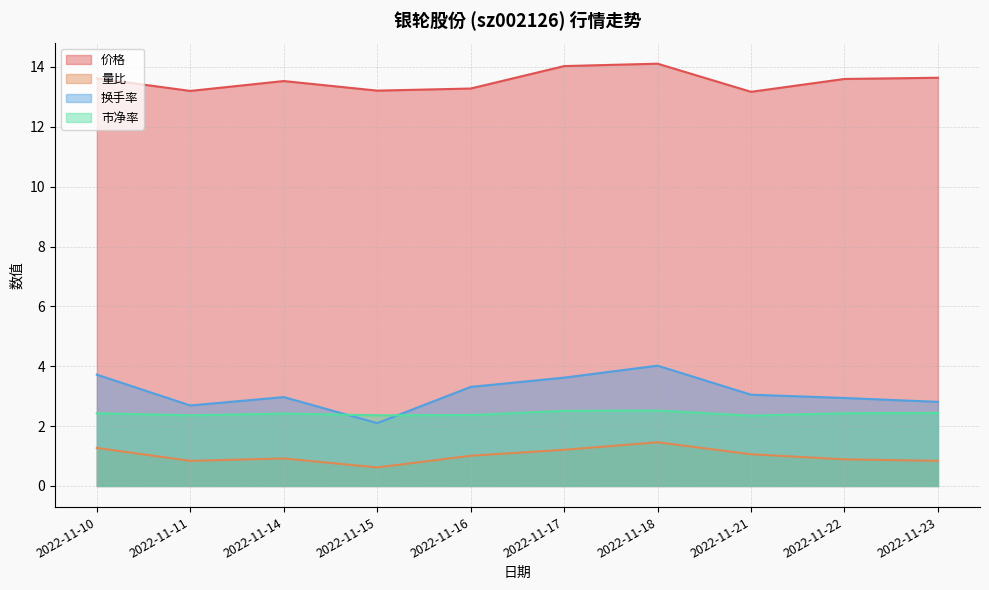

How many interior local valleys does the 换手率 series have?

2